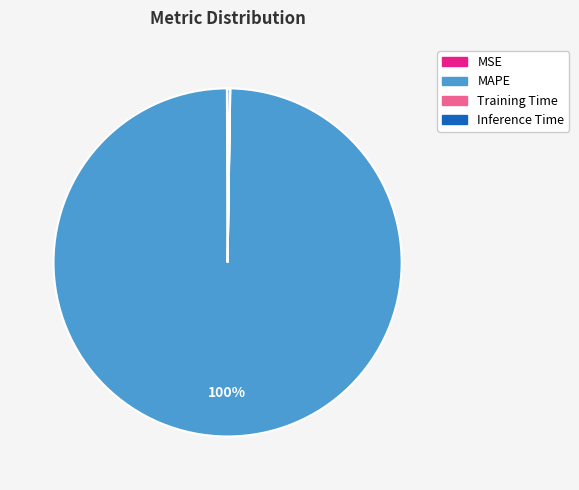

True or false: MAPE accounts for 93% of the total.

False